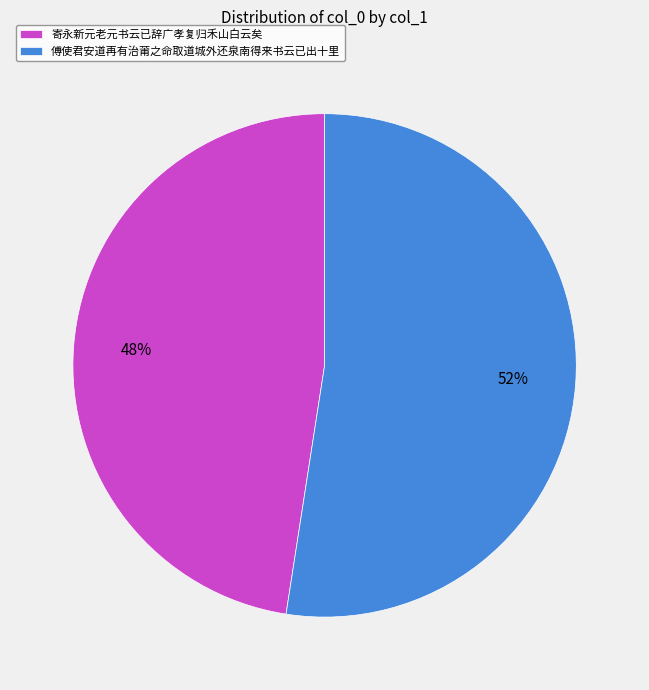

Which category has the biggest portion of the pie?

傅使君安道再有治莆之命取道城外还泉南得来书云已出十里